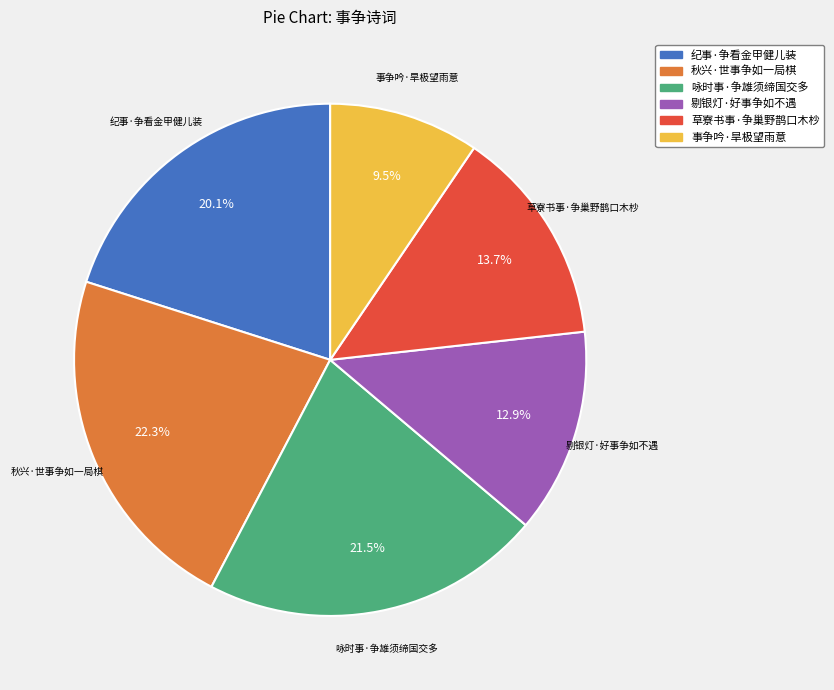

Between 事争吟·旱极望雨意 and 剔银灯·好事争如不遇, which is larger?

剔银灯·好事争如不遇